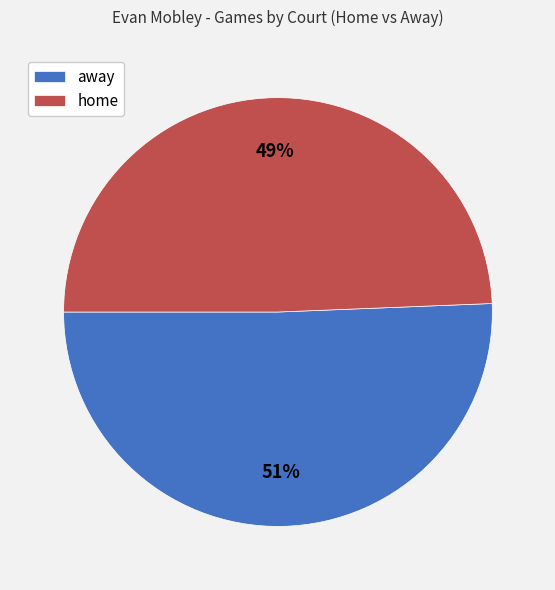

How many segments does this pie chart have?

2